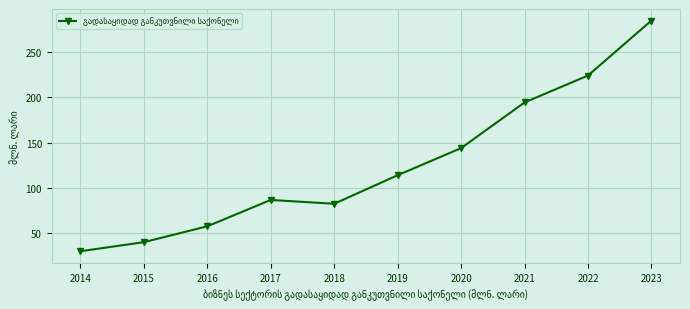

Reading left to right, list all the values displayed in this chart.

30.0	40.0	57.5	86.6	82.4	113.9	143.8	194.2	223.9	284.6